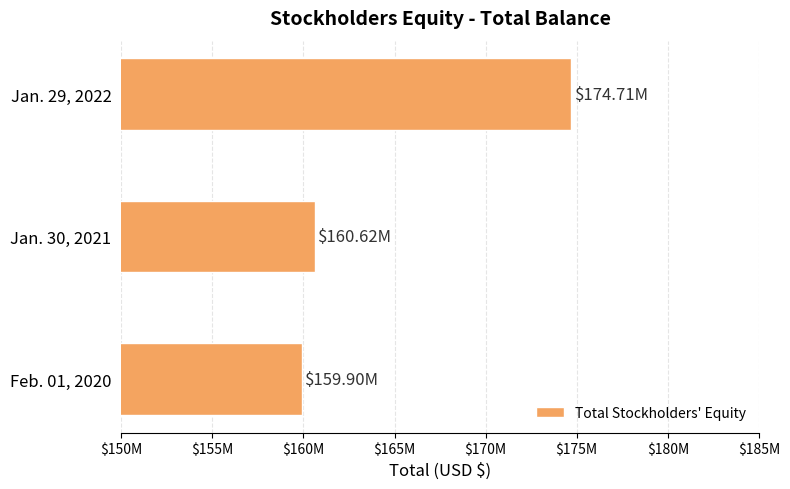

Does the chart contain any negative values?

No